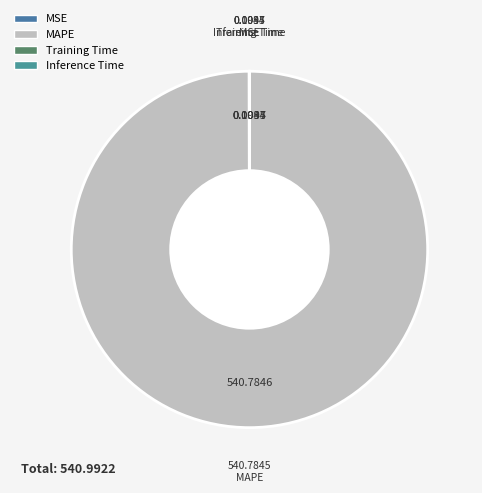

Which slice is the smallest?

Inference Time